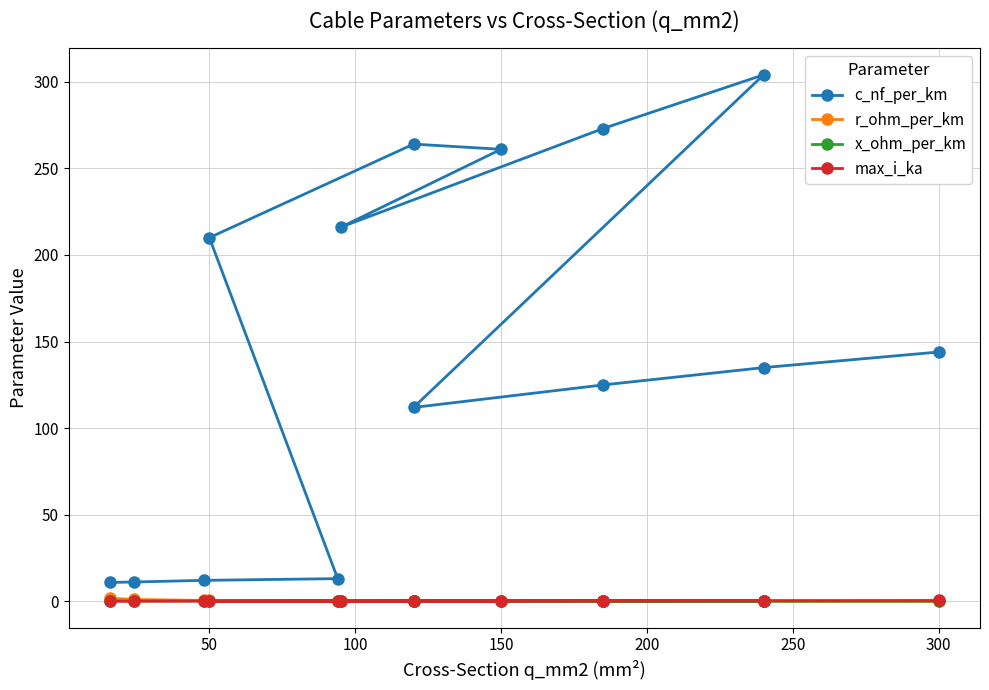

After their last crossing, which series has the higher values: x_ohm_per_km or r_ohm_per_km?

x_ohm_per_km